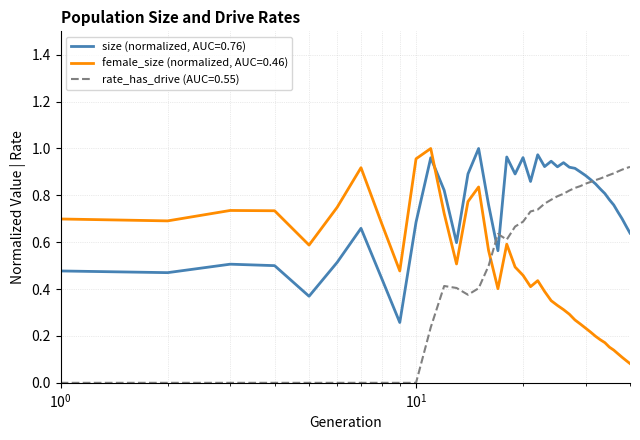

Rank the series by their average value, from highest to lowest.

size (normalized, AUC=0.76), rate_has_drive (AUC=0.55), female_size (normalized, AUC=0.46)